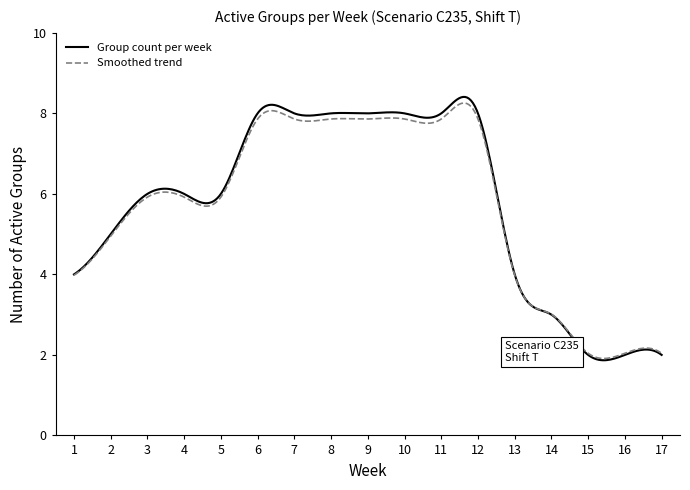

What is the minimum value shown in the chart?

1.9